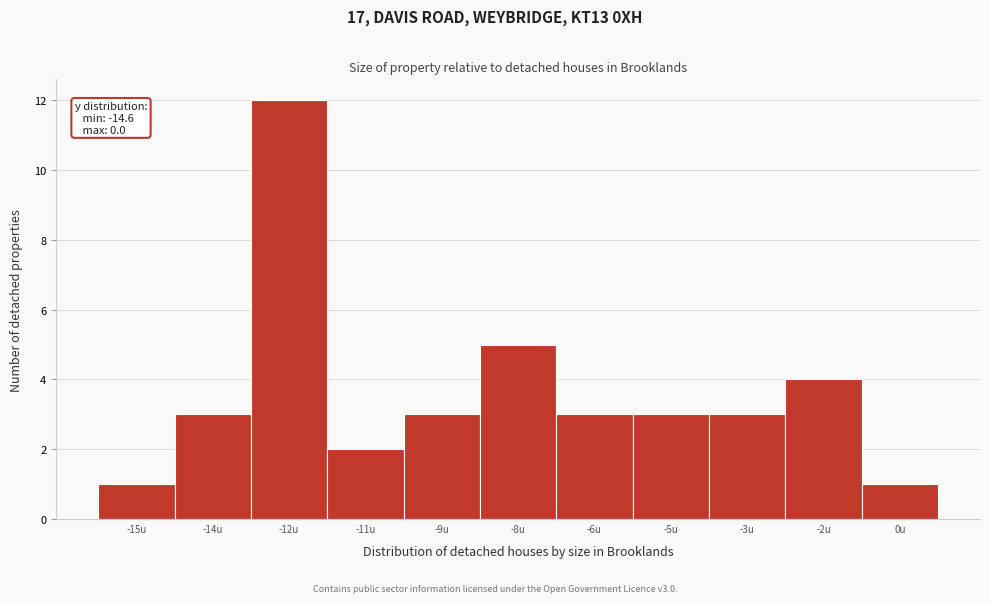

Reading right to left, transcribe all the data shown in this chart.

0u=1	-2u=4	-3u=3	-5u=3	-6u=3	-8u=5	-9u=3	-11u=2	-12u=12	-14u=3	-15u=1